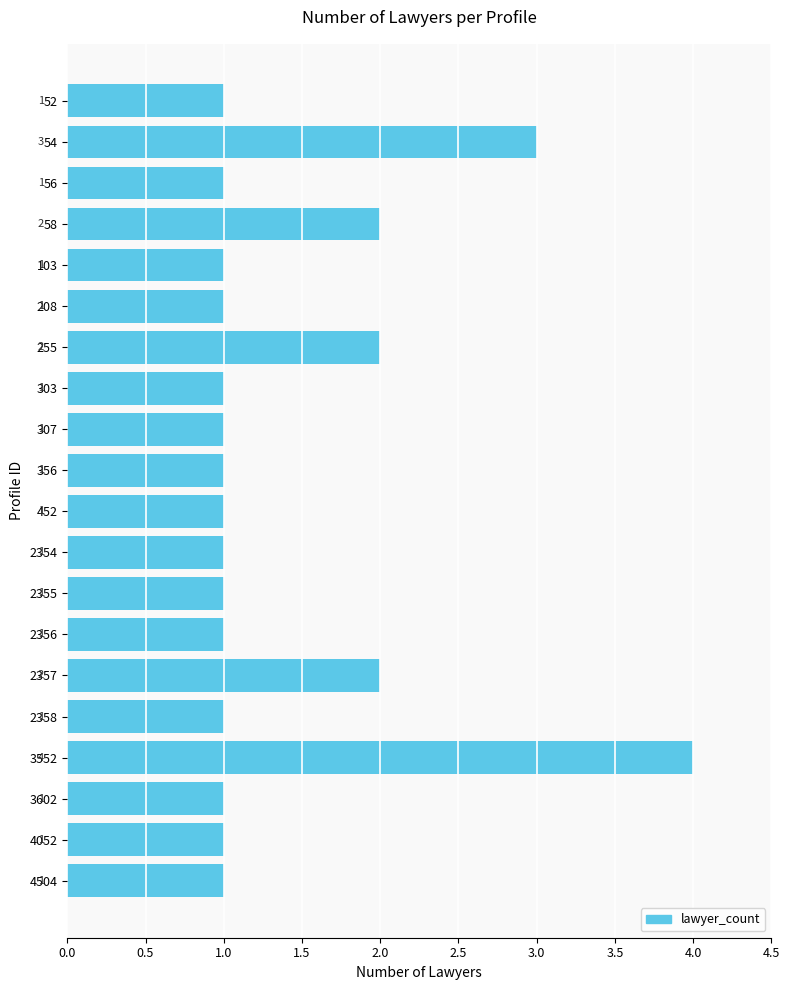

Is it true that the value at 2354 is 0?

False